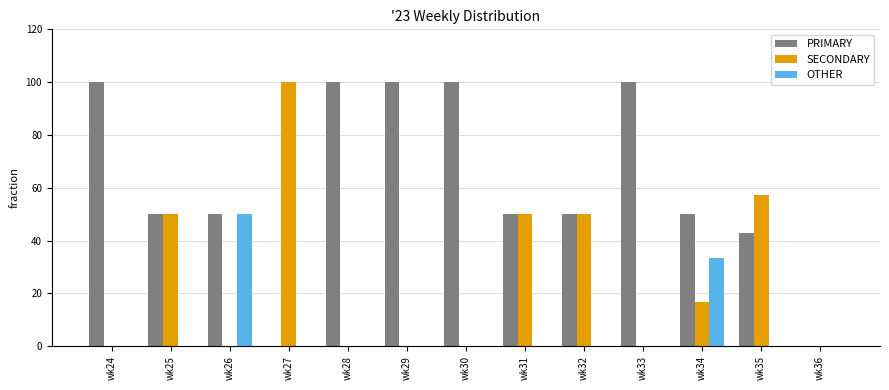

Which category has the highest value in the SECONDARY series?

wk27